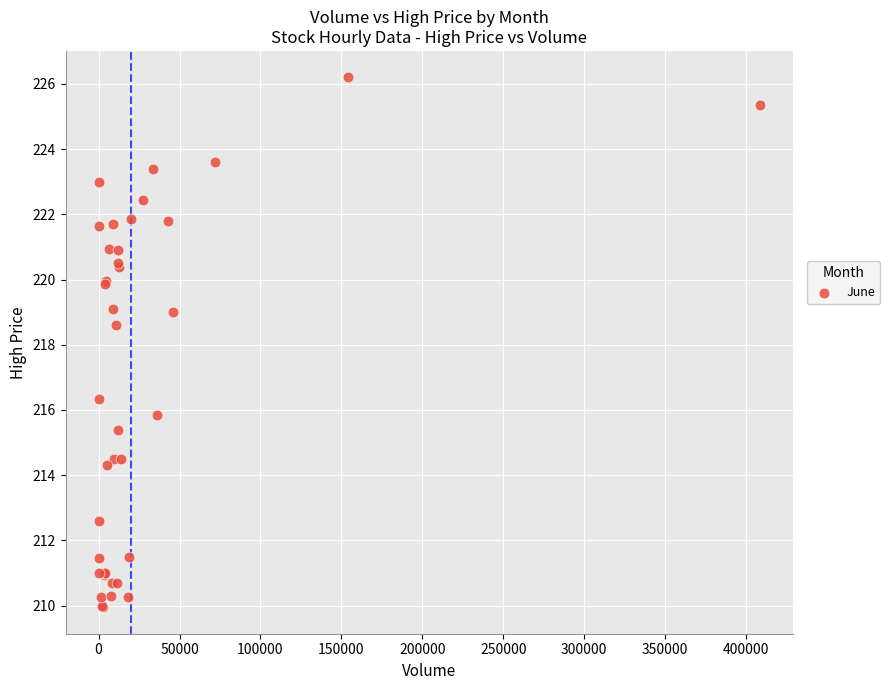

What Y value in the scatter plot is closest to 218?

218.6